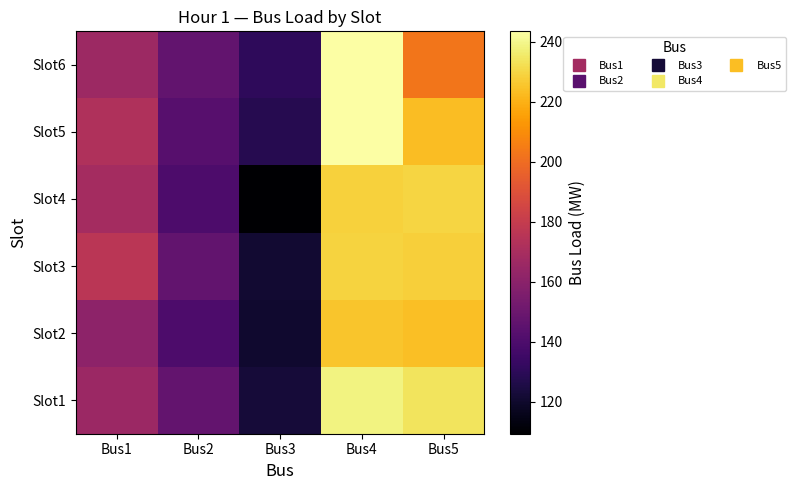

What is the spread (max minus min) of values at Bus5?

31.2